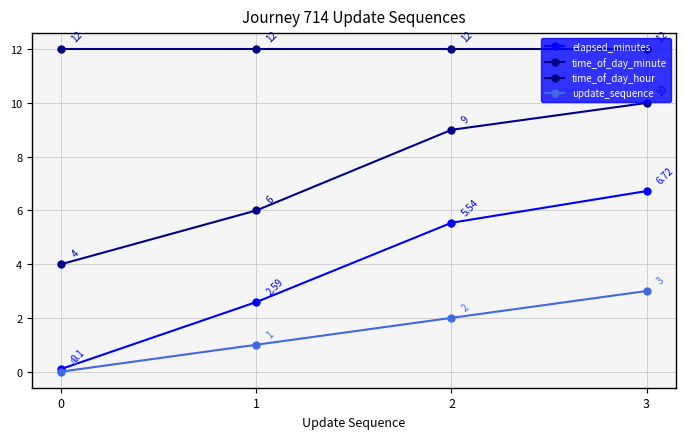

The value of time_of_day_minute at 0 is 5.4. True or false?

False